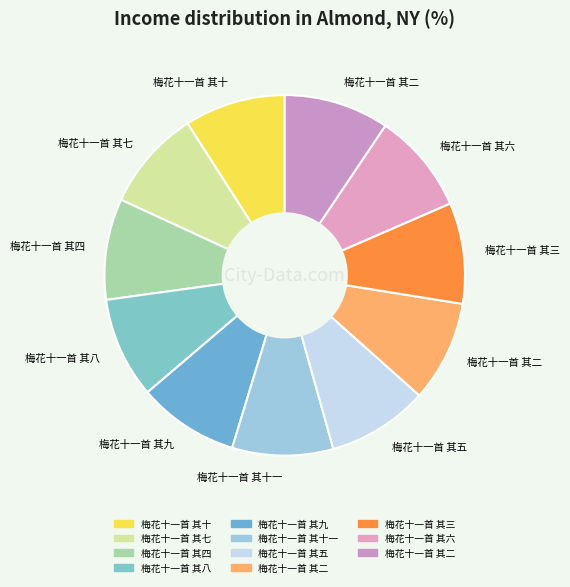

Count the number of slices in the pie.

11